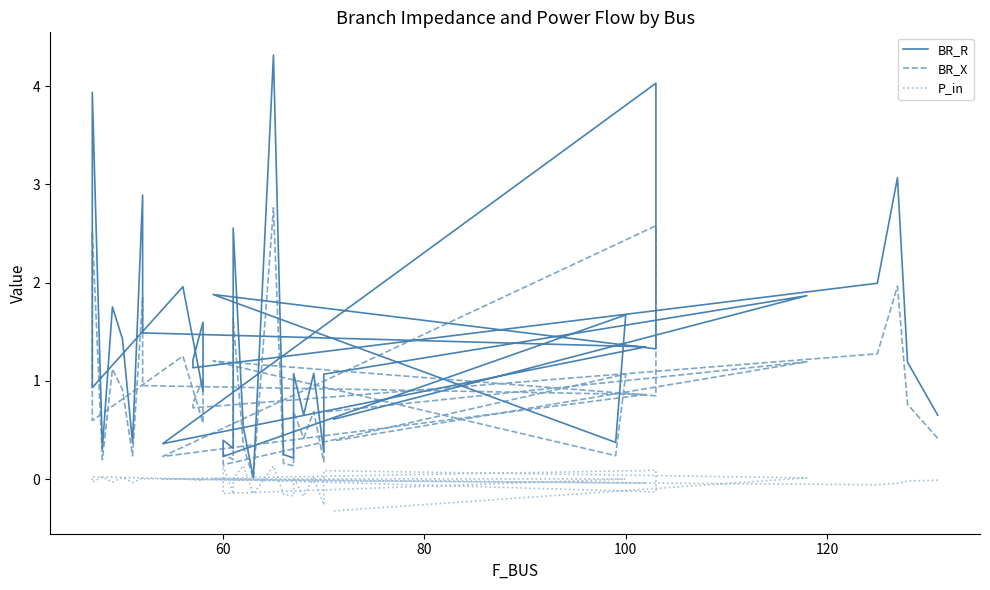

The BR_X series shows 0.0 at 31. True or false?

False